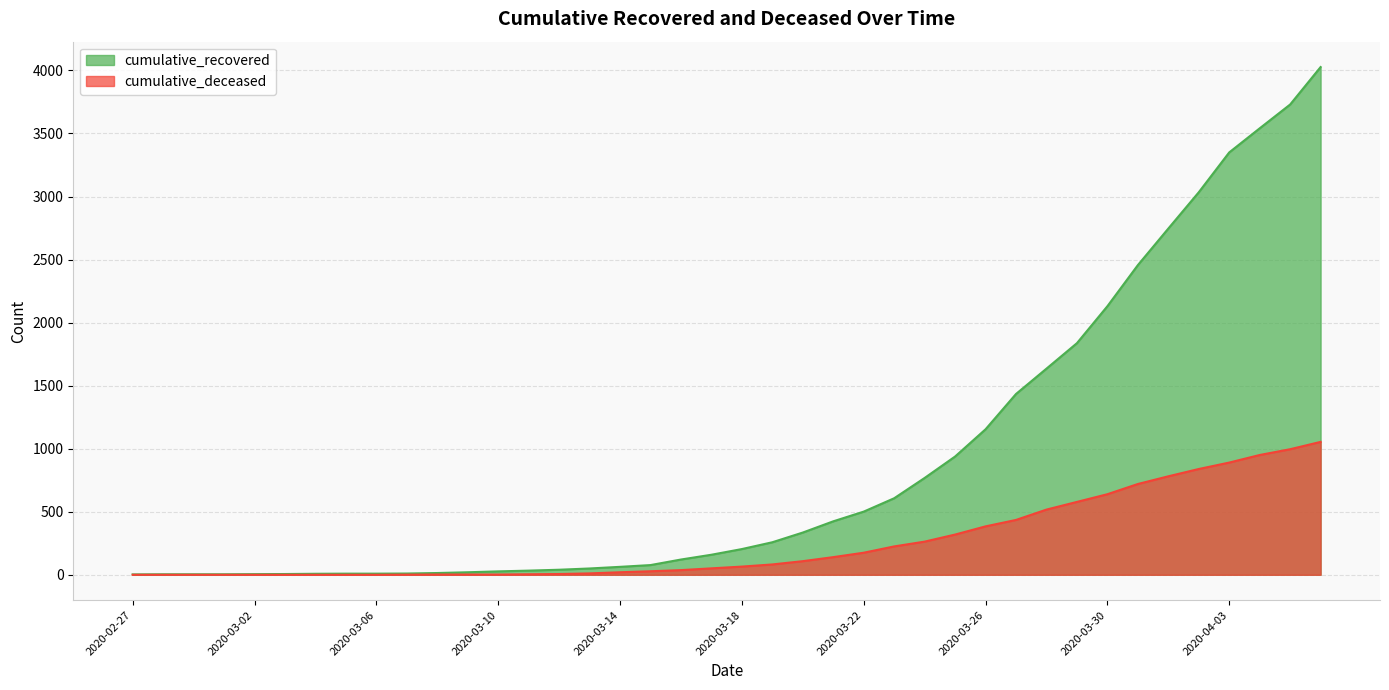

What is the average value of the cumulative_recovered series?

894